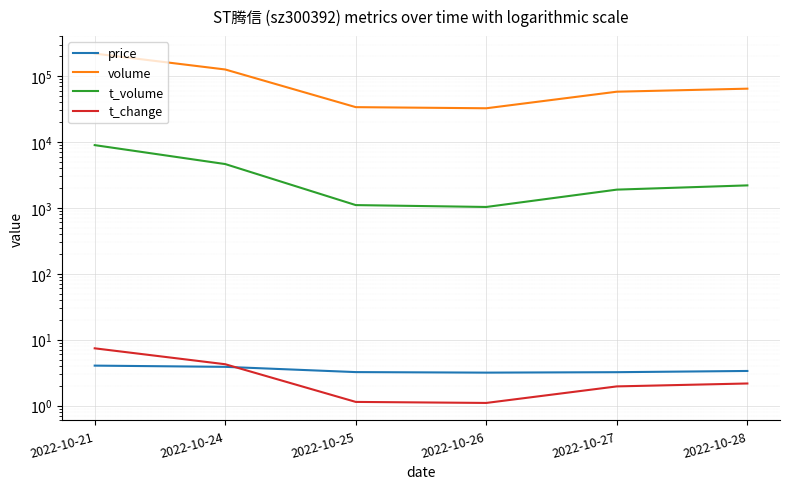

What is the minimum value for volume?

32409.0